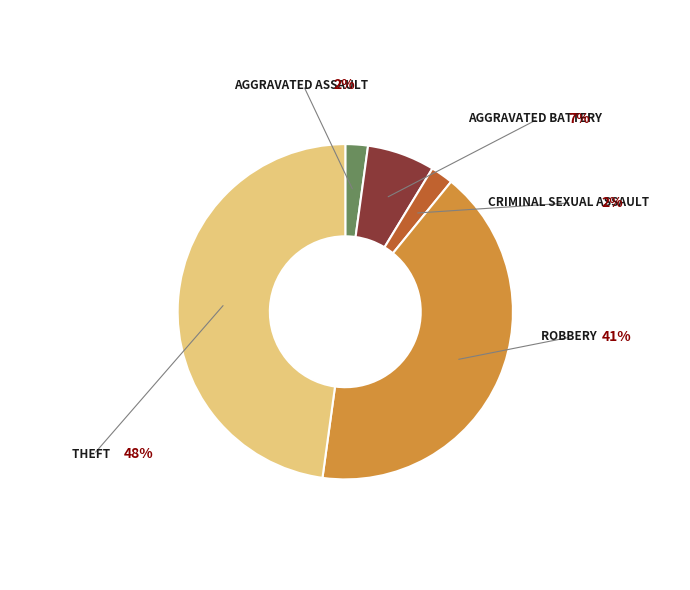

Is there any slice that represents more than half of the pie?

No